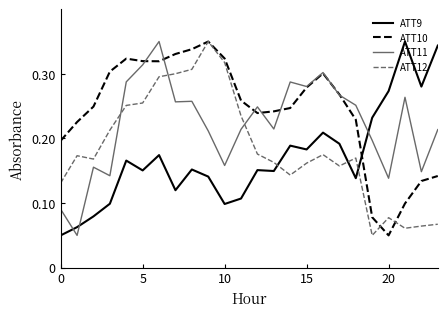

How many intersections are there between ATT12 and ATT9?

3